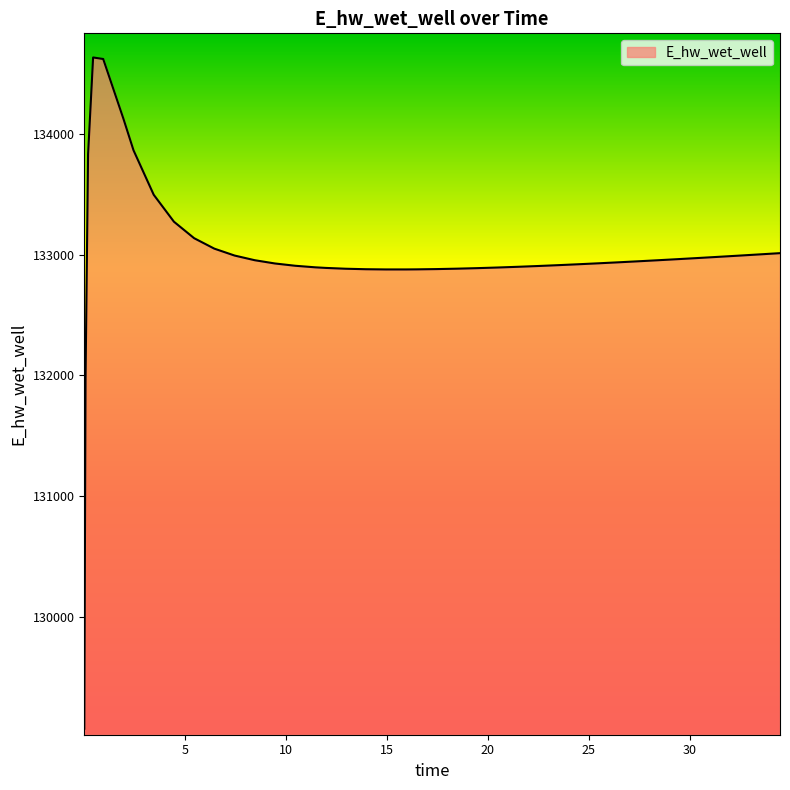

How many values are below 132937?

20